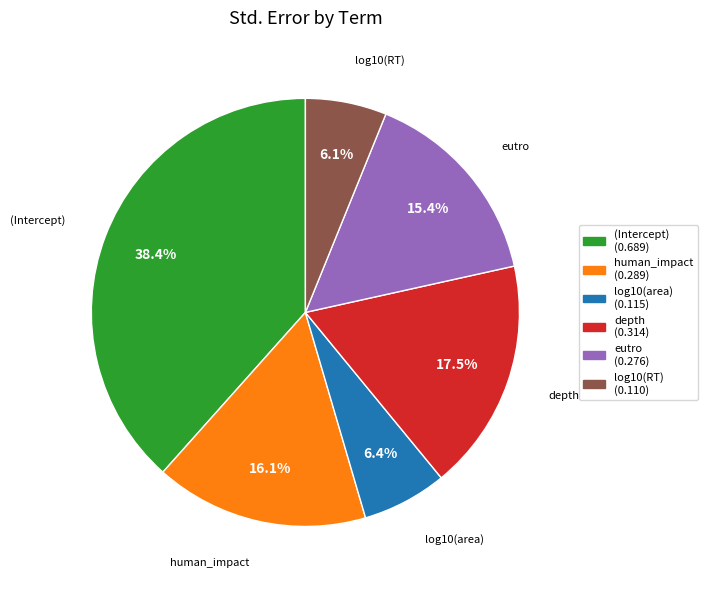

Does any single category account for the majority?

No